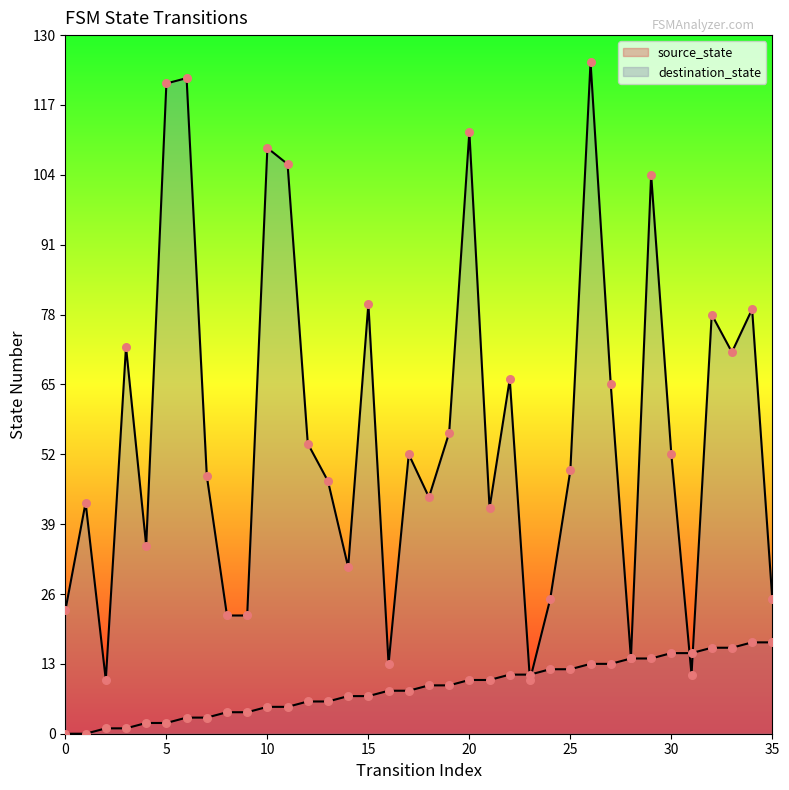

What are all the series names shown in the legend?

source_state, destination_state